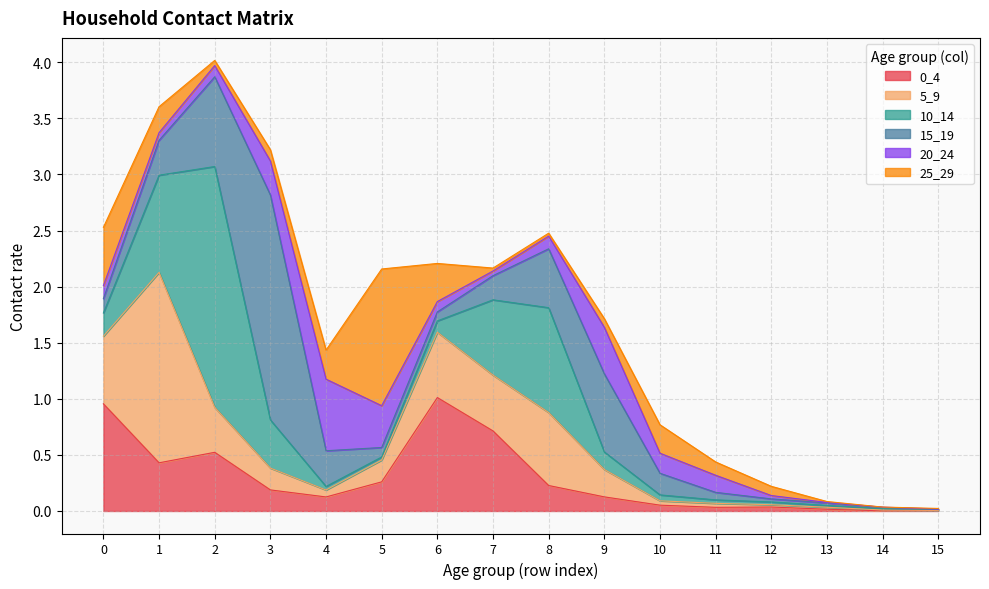

At how many categories does at least one series exceed 1?

5